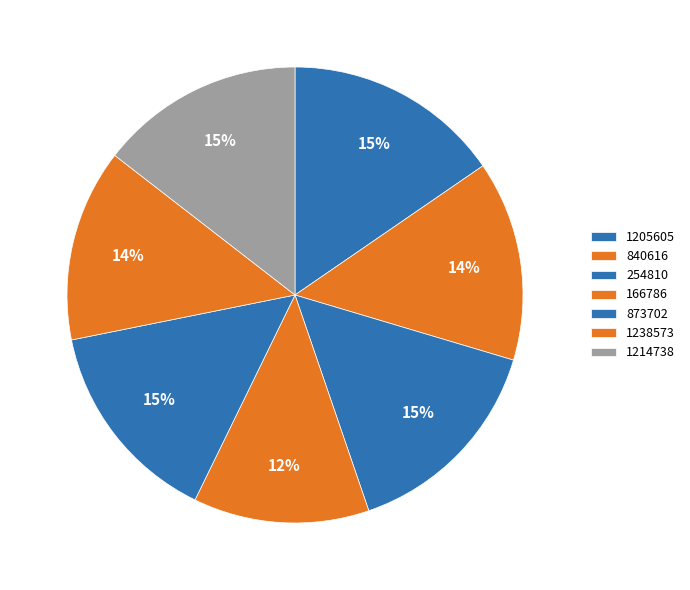

How many segments does this pie chart have?

7